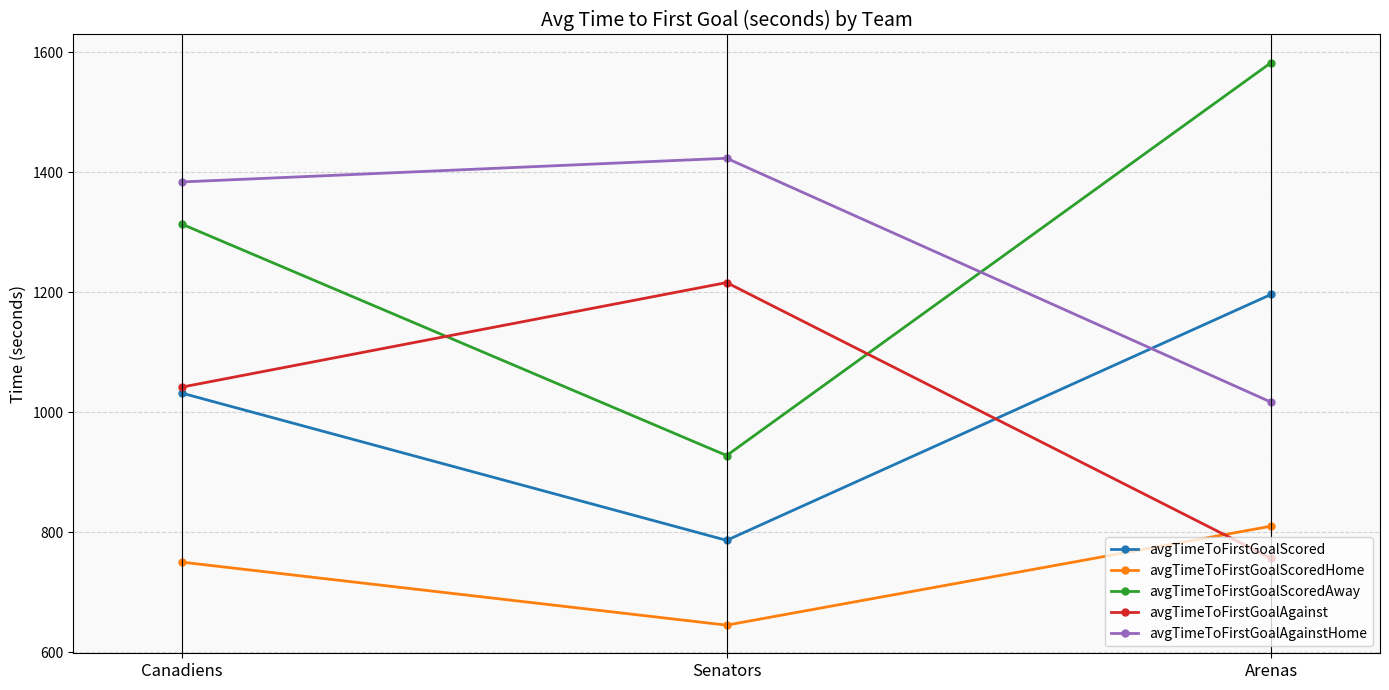

What is the value of the avgTimeToFirstGoalScoredAway point at the 2nd from the left?

927.8